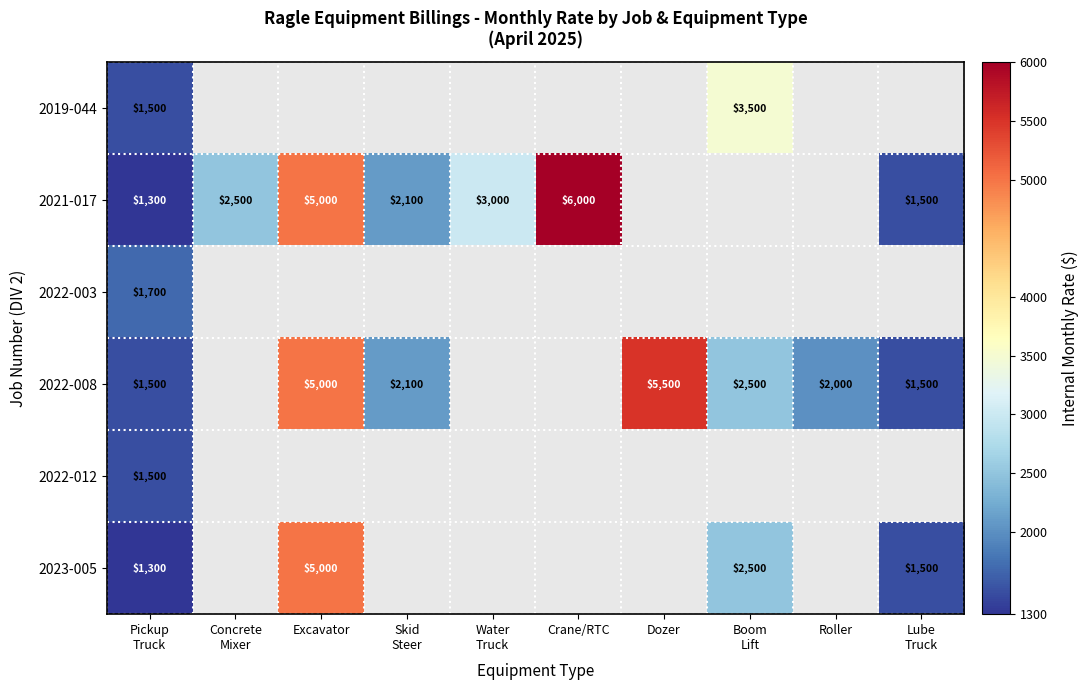

Is it true that 2022-008 equals 9110 at Dozer?

False